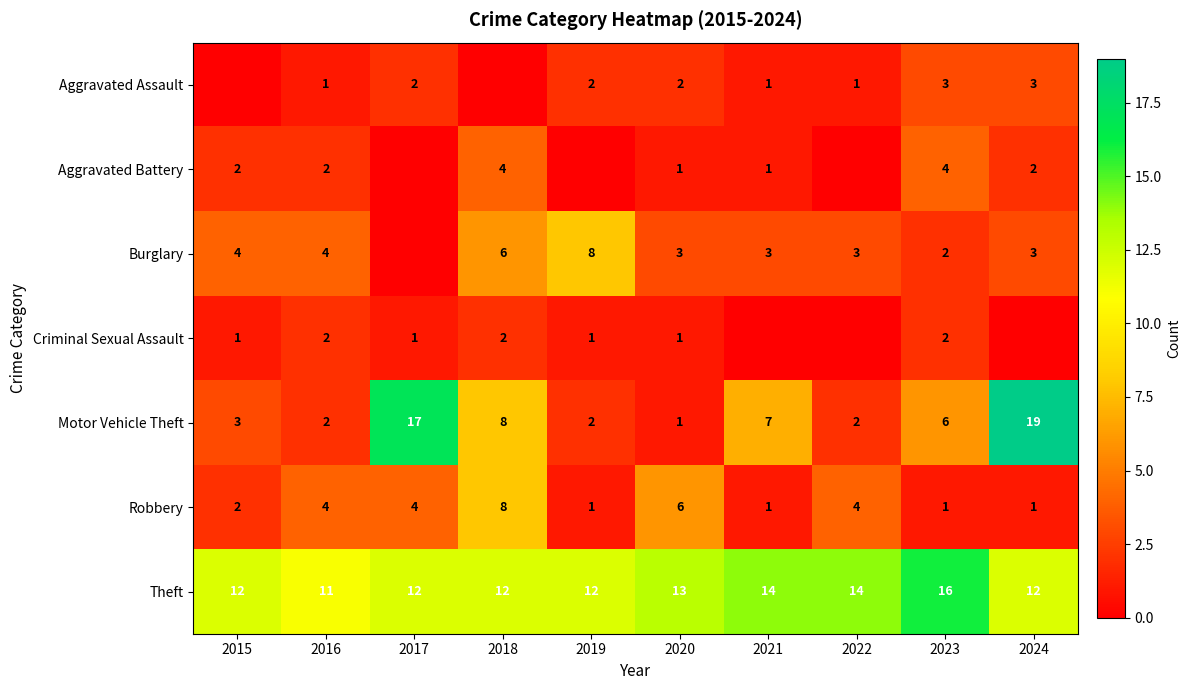

The value of Aggravated Battery at 2023 is 4. True or false?

True